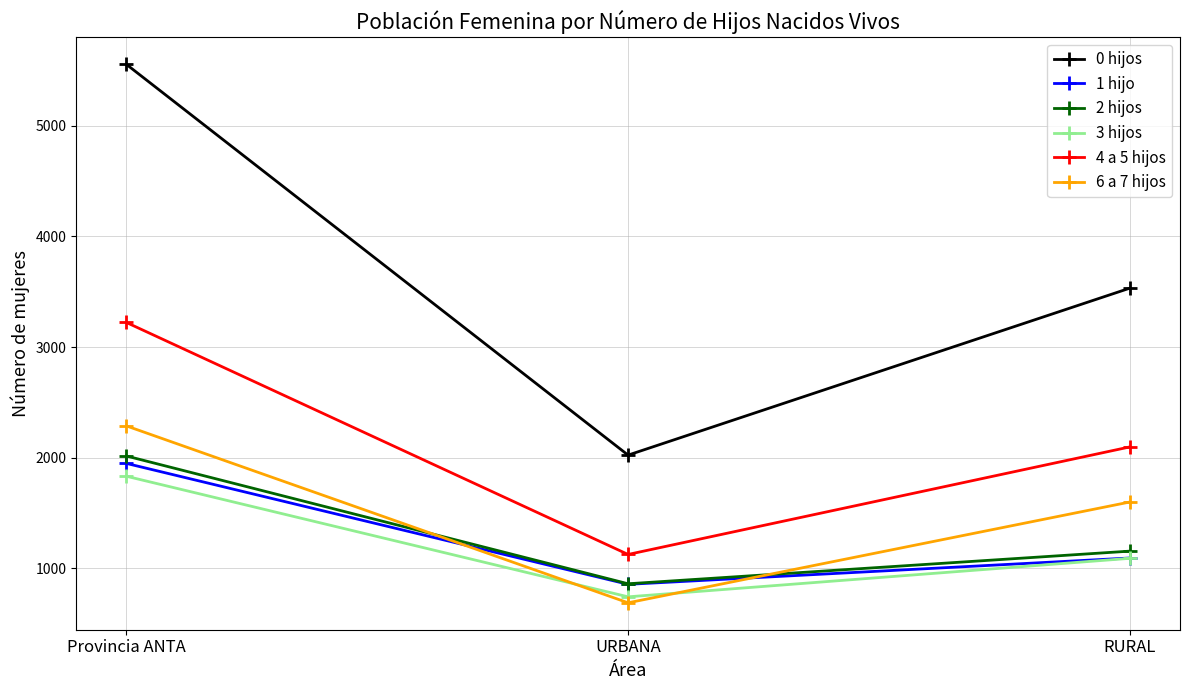

Rank the categories by 2 hijos value from highest to lowest.

Provincia ANTA, RURAL, URBANA